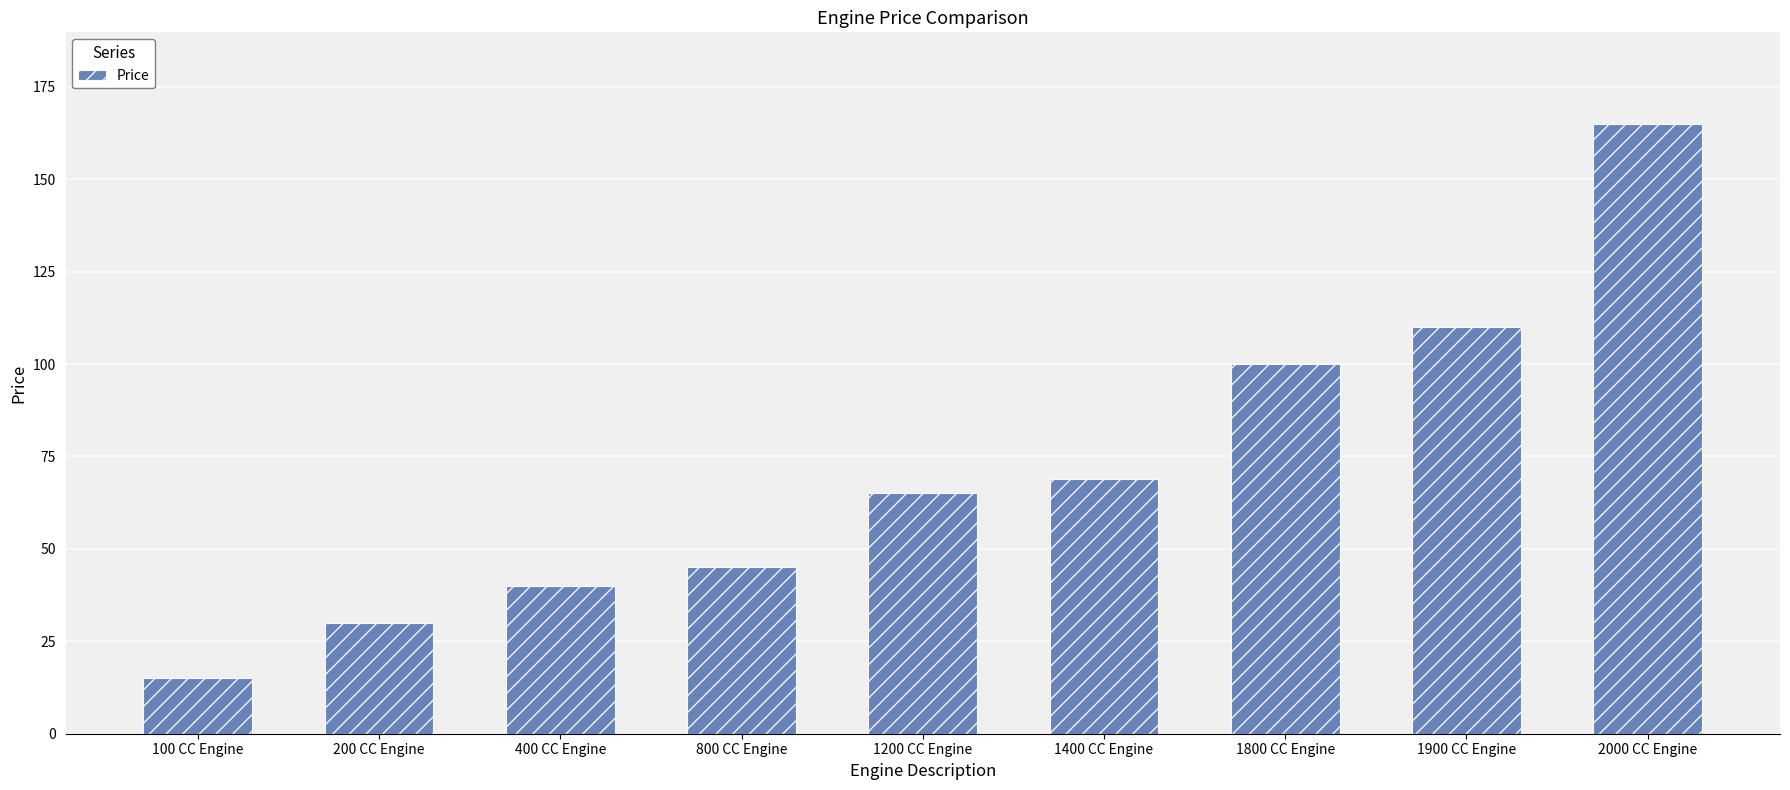

List the labels in order of value, smallest first.

100 CC Engine, 200 CC Engine, 400 CC Engine, 800 CC Engine, 1200 CC Engine, 1400 CC Engine, 1800 CC Engine, 1900 CC Engine, 2000 CC Engine